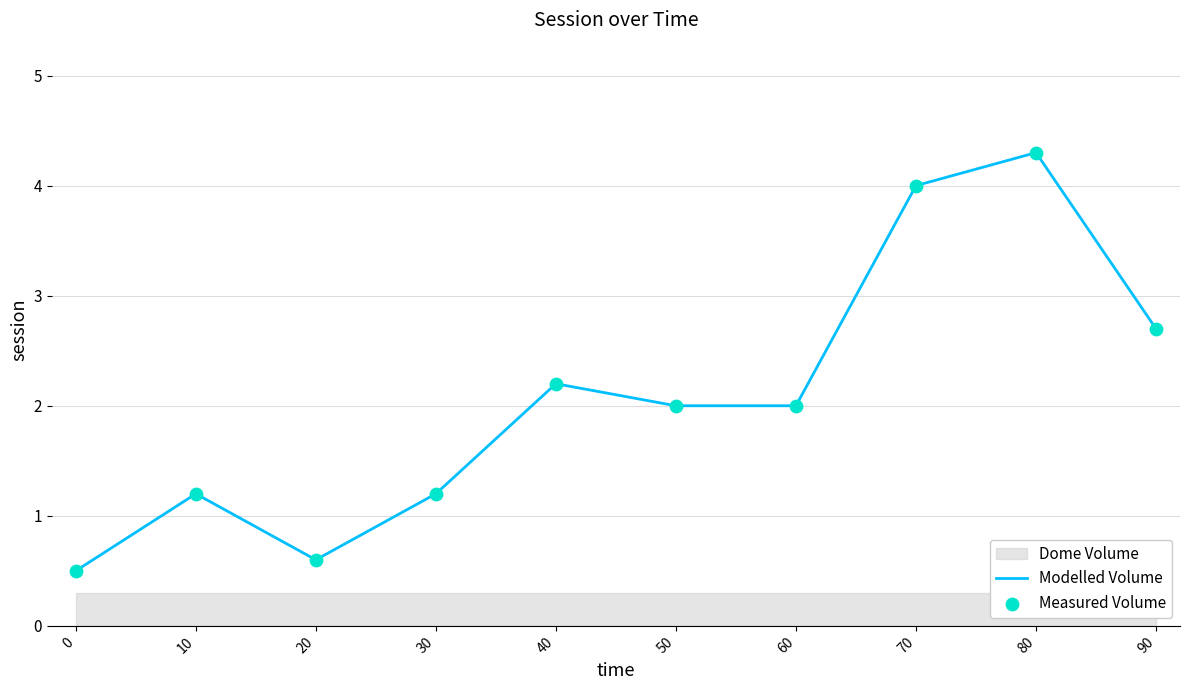

At which category is the sum across all series the highest?

80